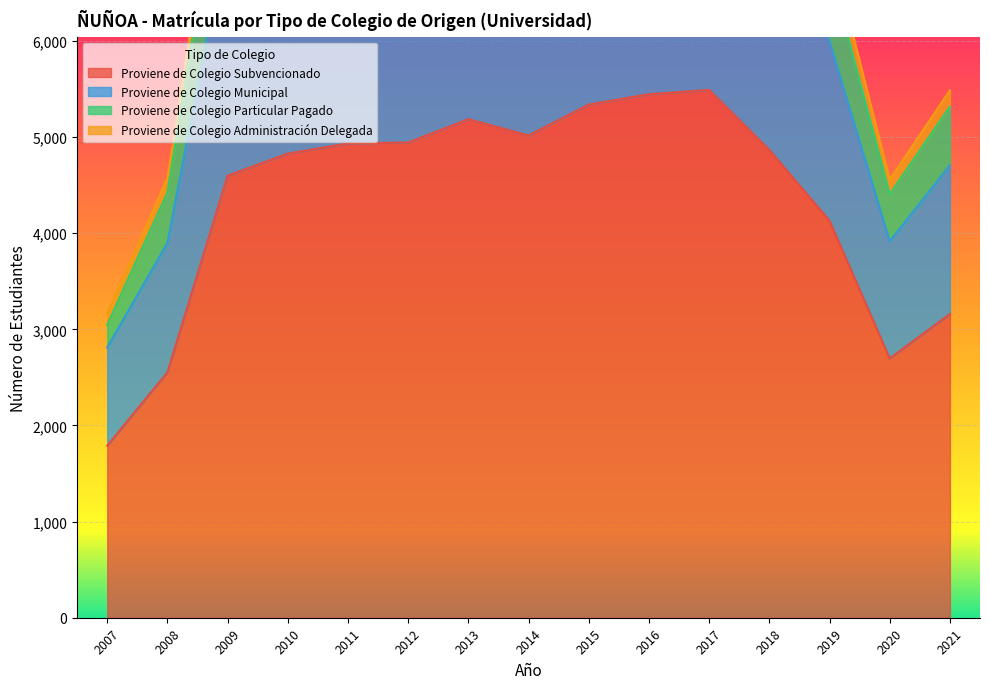

What is the sum of the Proviene de Colegio Subvencionado values at 2015 and 2017?

10829